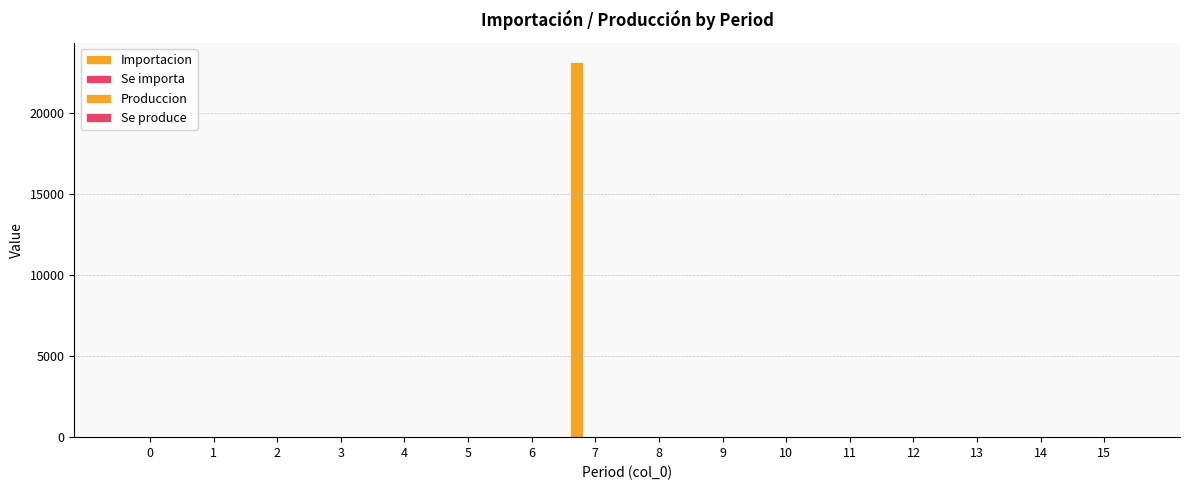

Count the number of data series in this chart.

2